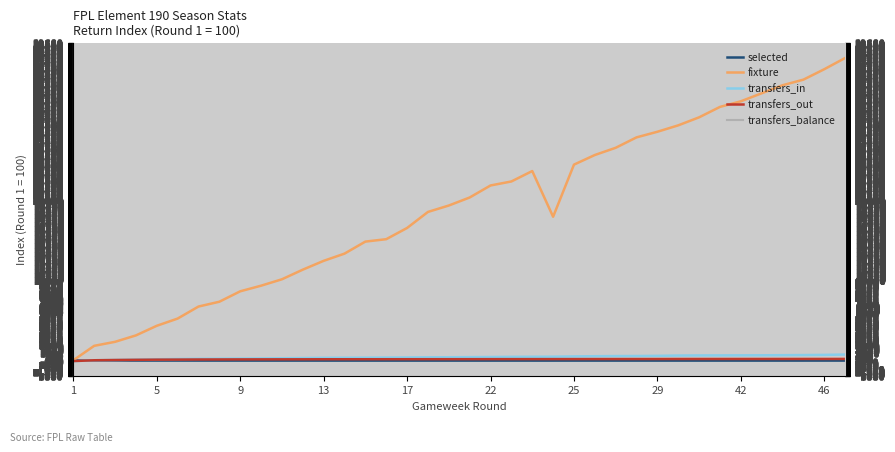

Is it true that transfers_in equals 415.8 at 9?

False